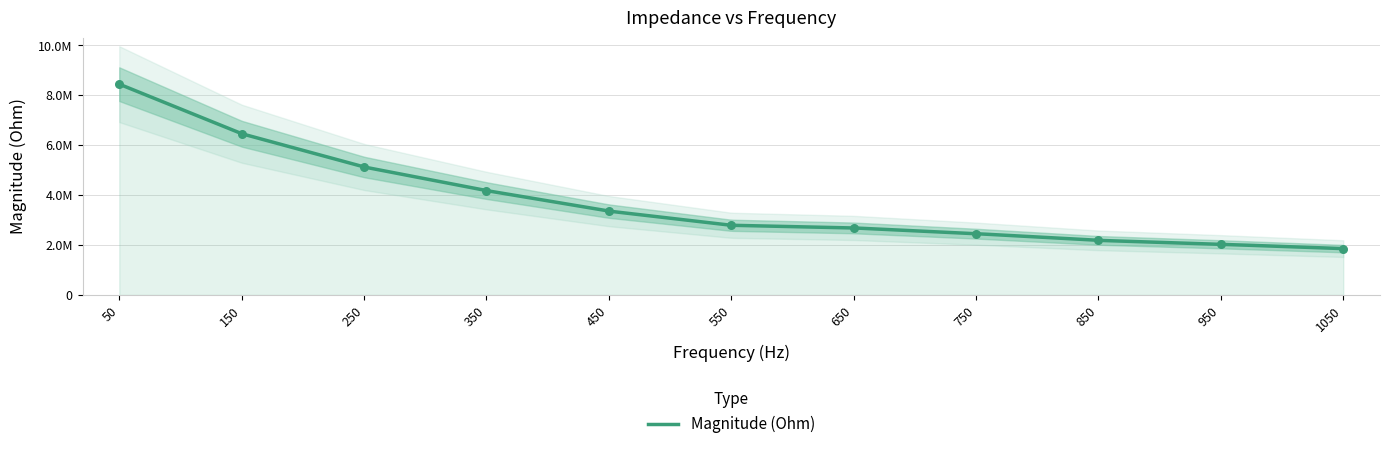

What is the change in value from 150 to 550?

-3669720.1